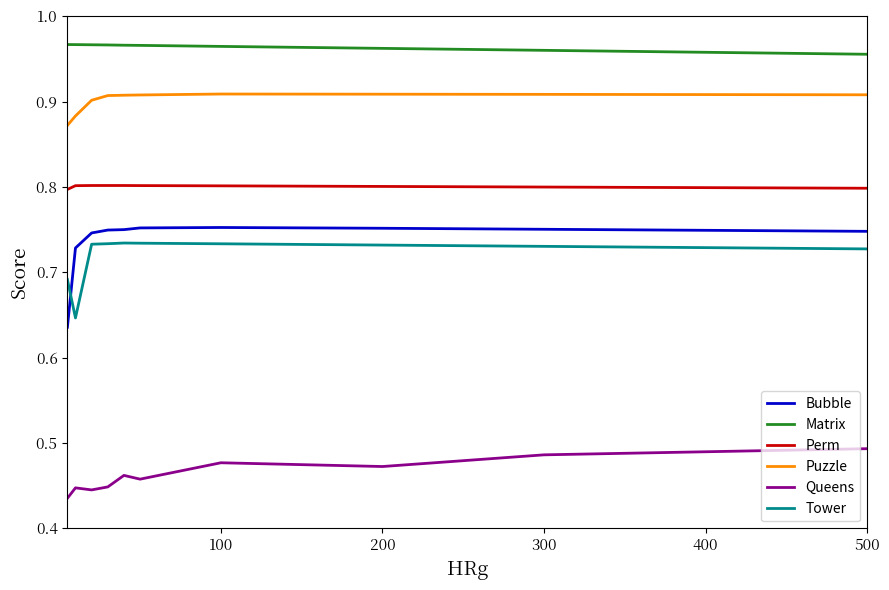

Which series has the largest total across all categories?

Matrix